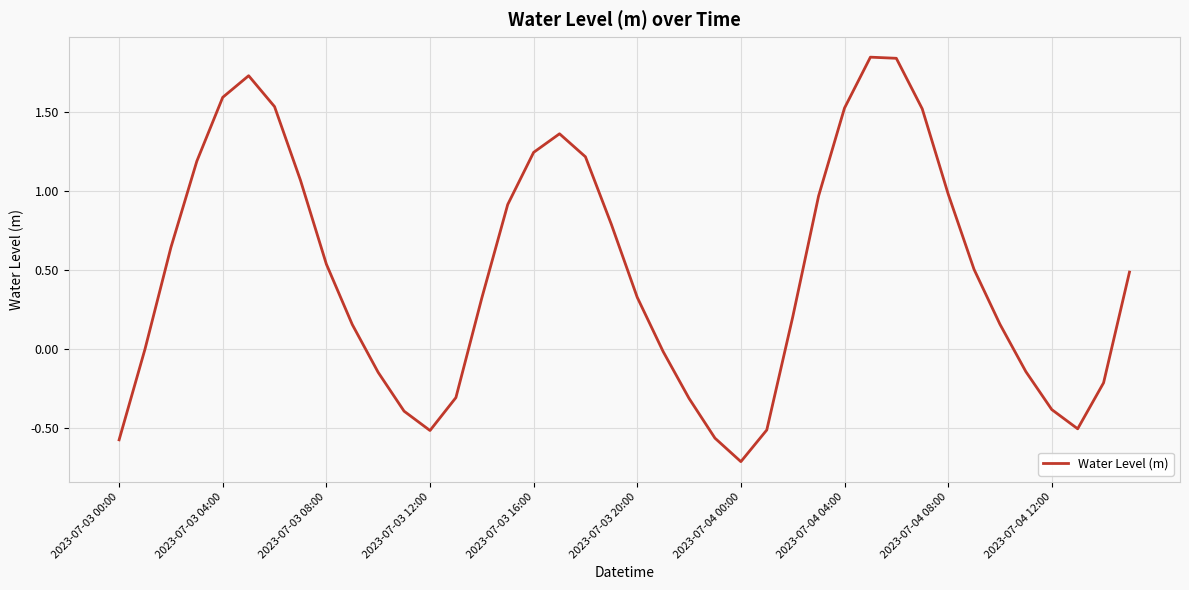

What is the difference between the maximum and minimum values?

2.6